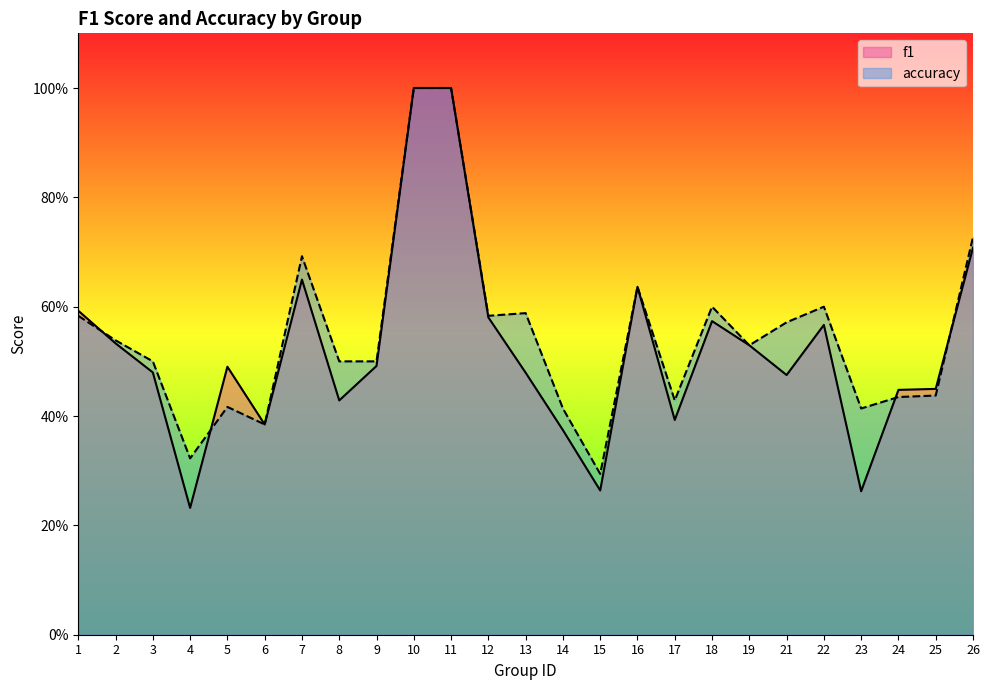

What is the value of the f1 point at the 4th from the left?

0.2